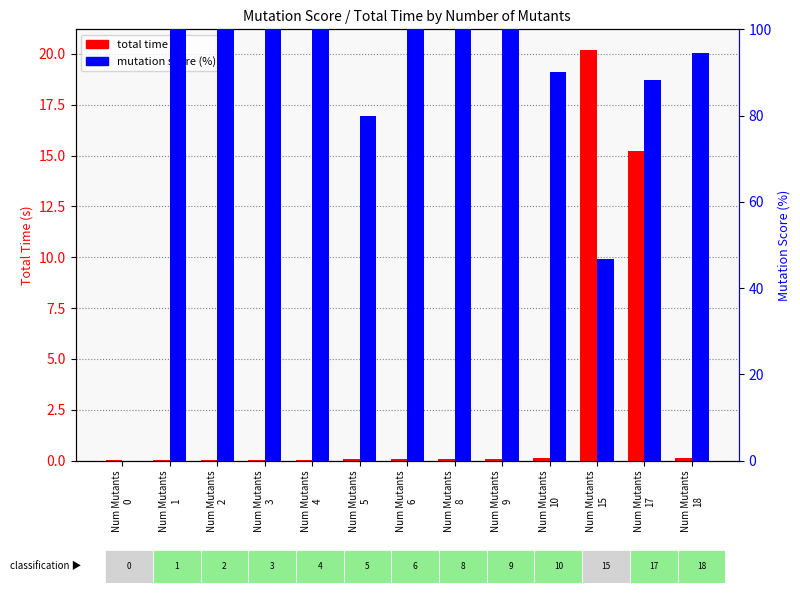

Reading left to right, what are all the values shown in this chart?

total time (s): Num Mutants
0=0.0	Num Mutants
1=0.0	Num Mutants
2=0.0	Num Mutants
3=0.0	Num Mutants
4=0.0	Num Mutants
5=0.1	Num Mutants
6=0.1	Num Mutants
8=0.1	Num Mutants
9=0.1	Num Mutants
10=0.1	Num Mutants
15=20.2	Num Mutants
17=15.2	Num Mutants
18=0.1
mutation score (%): Num Mutants
0=0.0	Num Mutants
1=100.0	Num Mutants
2=100.0	Num Mutants
3=100.0	Num Mutants
4=100.0	Num Mutants
5=80.0	Num Mutants
6=100.0	Num Mutants
8=100.0	Num Mutants
9=100.0	Num Mutants
10=90.0	Num Mutants
15=46.7	Num Mutants
17=88.2	Num Mutants
18=94.4